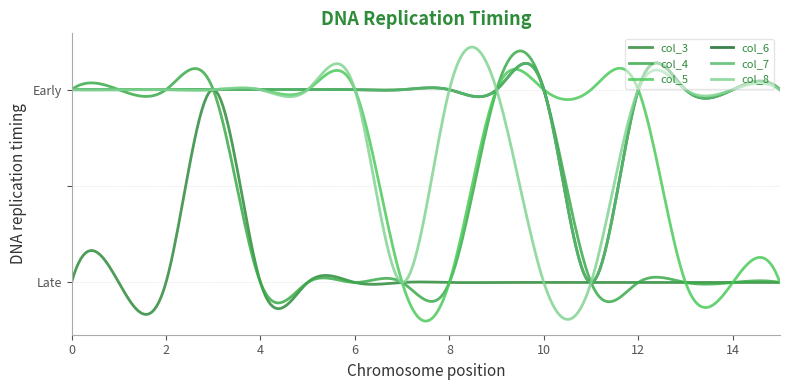

True or false: col_8 has more than 0 interior local peaks.

True